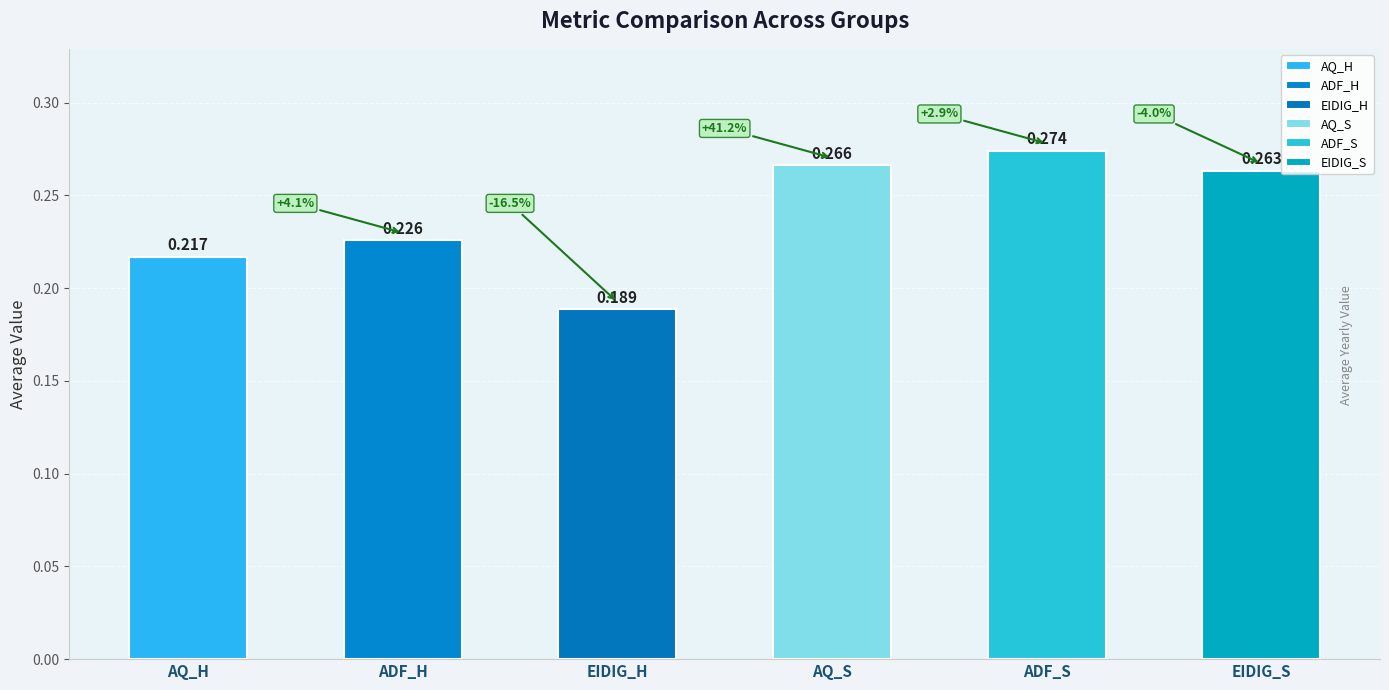

Which category has the highest value in the EIDIG_H series?

3